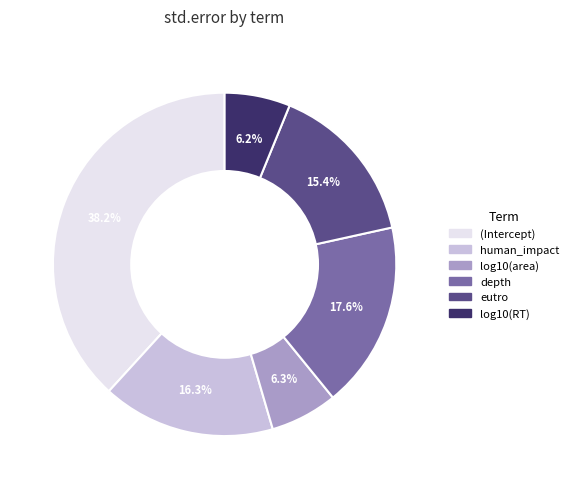

How many slices are in this pie chart?

6